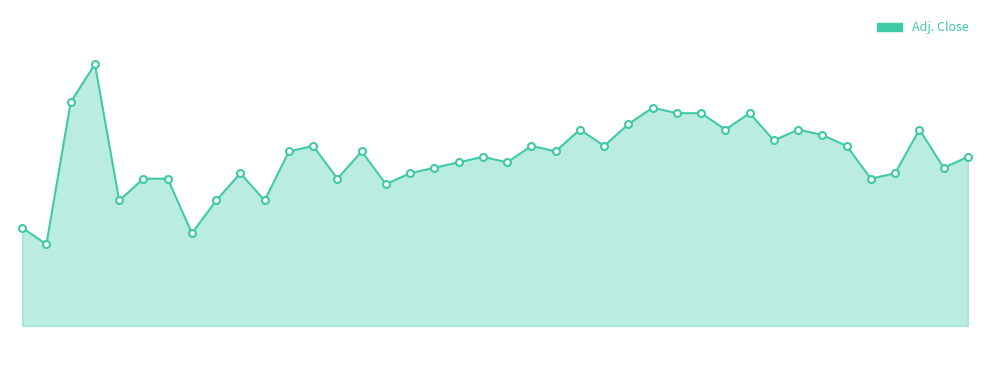

How many series are shown in this chart?

1